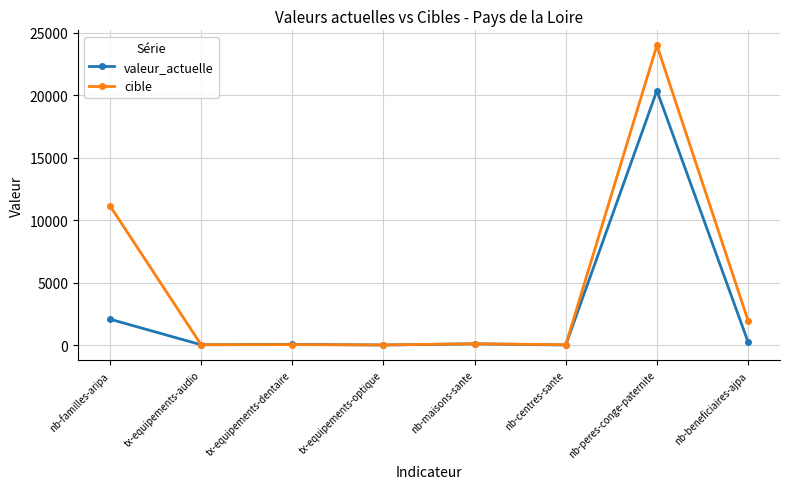

The value of valeur_actuelle at tx-equipements-dentaire is 62.4. True or false?

True